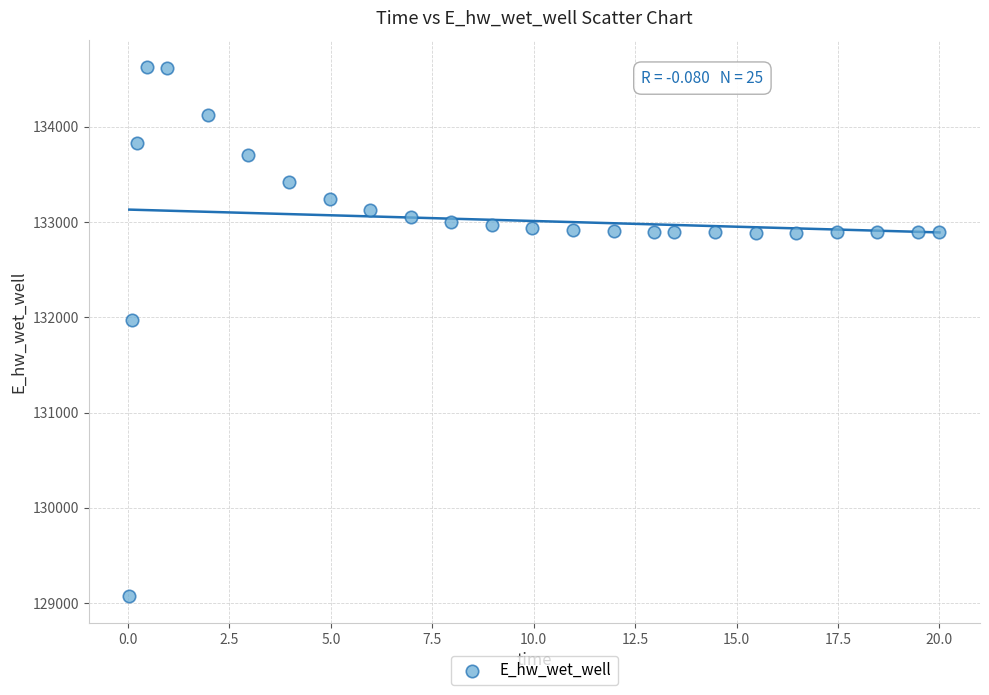

What Y value in the scatter plot is closest to 131849?

131970.1